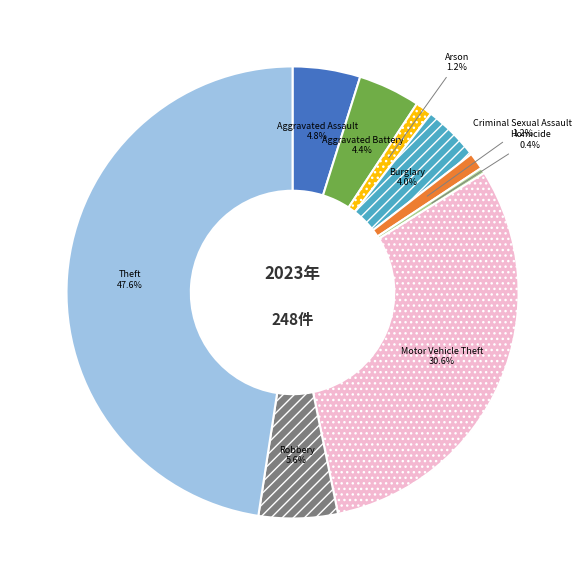

Does any single category account for the majority?

No